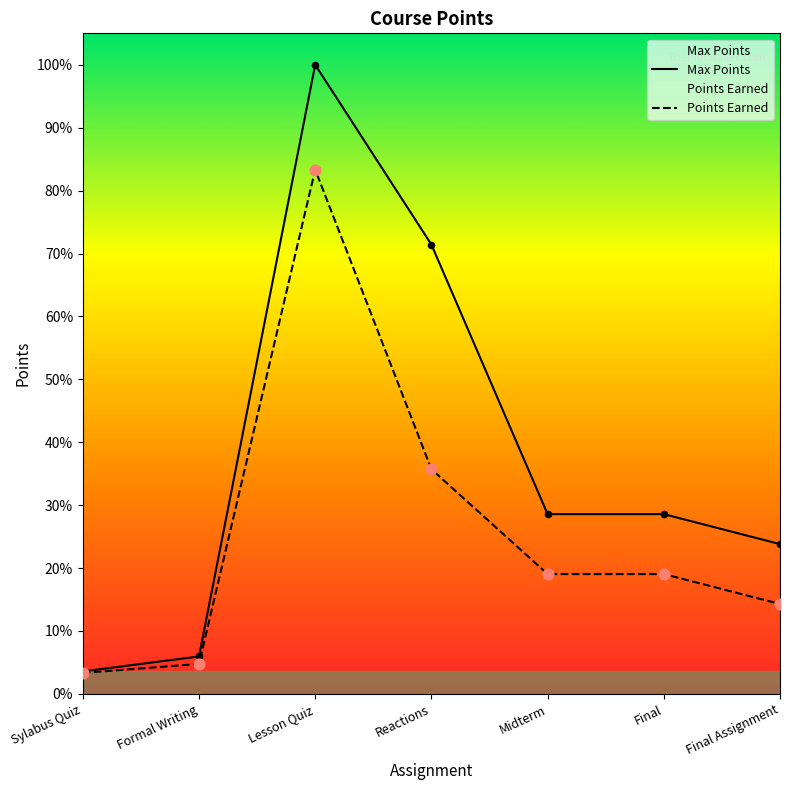

At which category is the sum across all series the highest?

Lesson Quiz